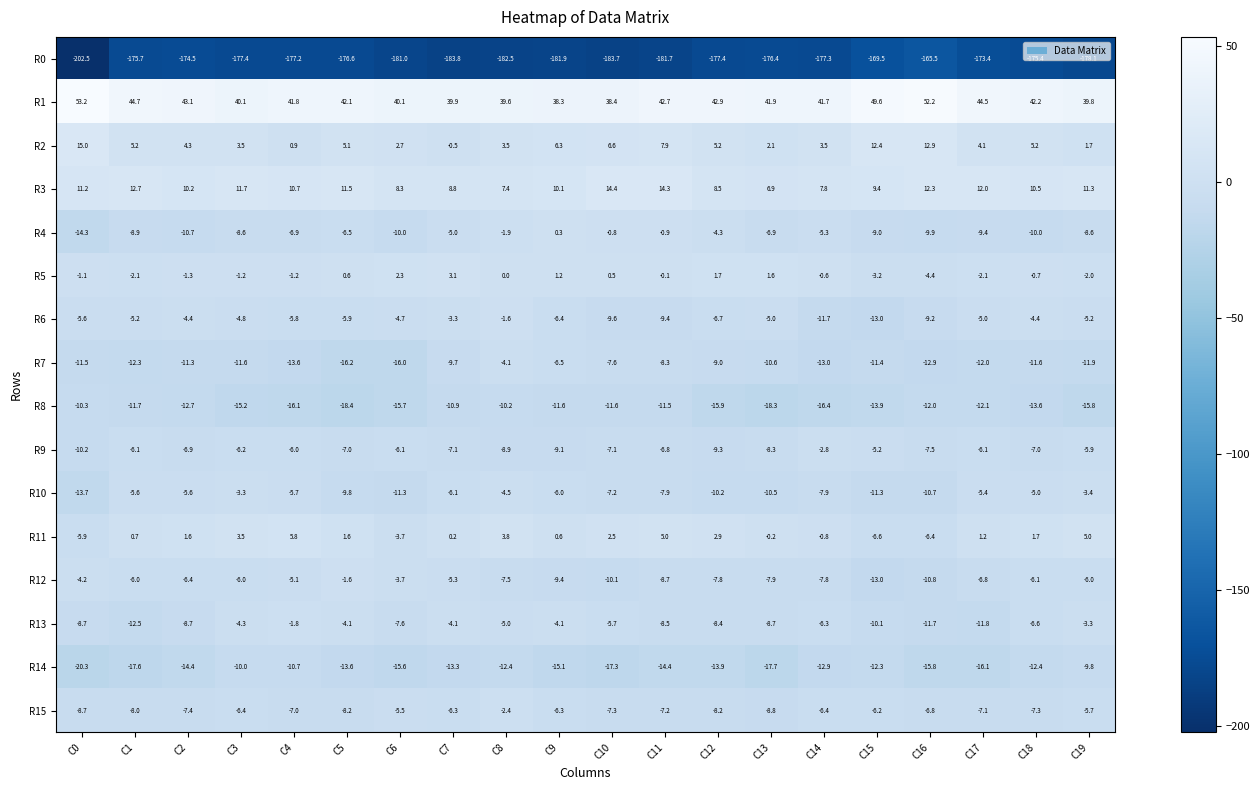

Between C11 and C18, which series saw the biggest shift?

R4